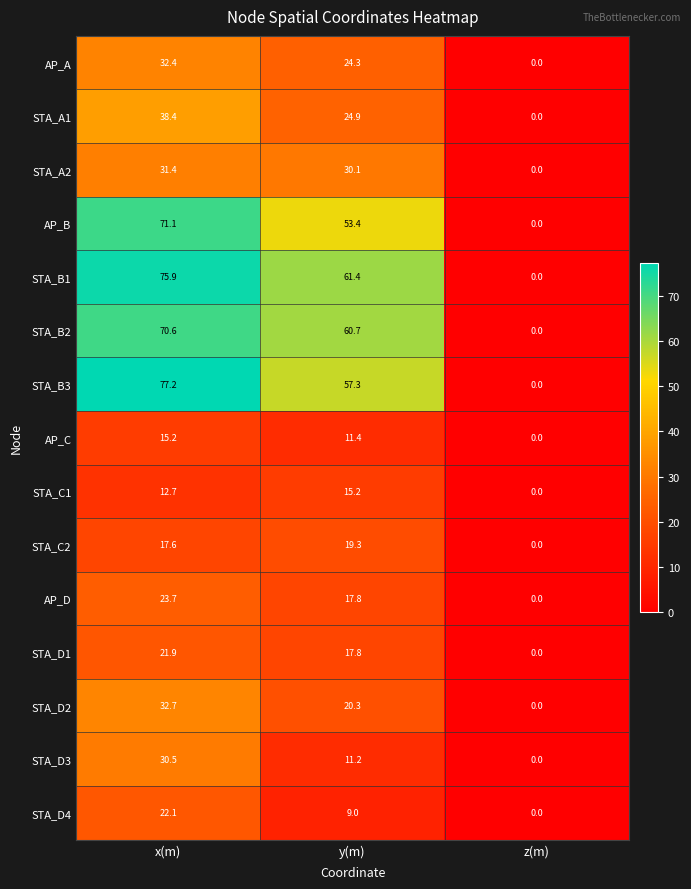

Is it true that STA_D3 equals 0.0 at z(m)?

True